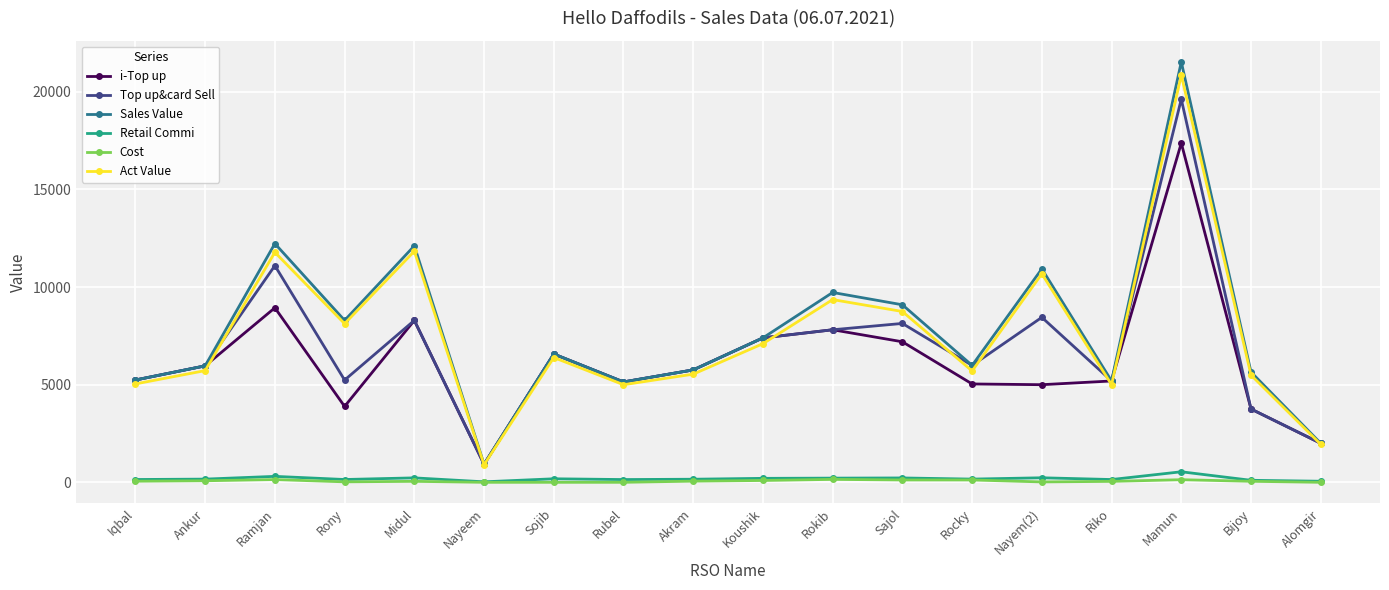

At which category does i-Top up reach its first local peak?

Ramjan